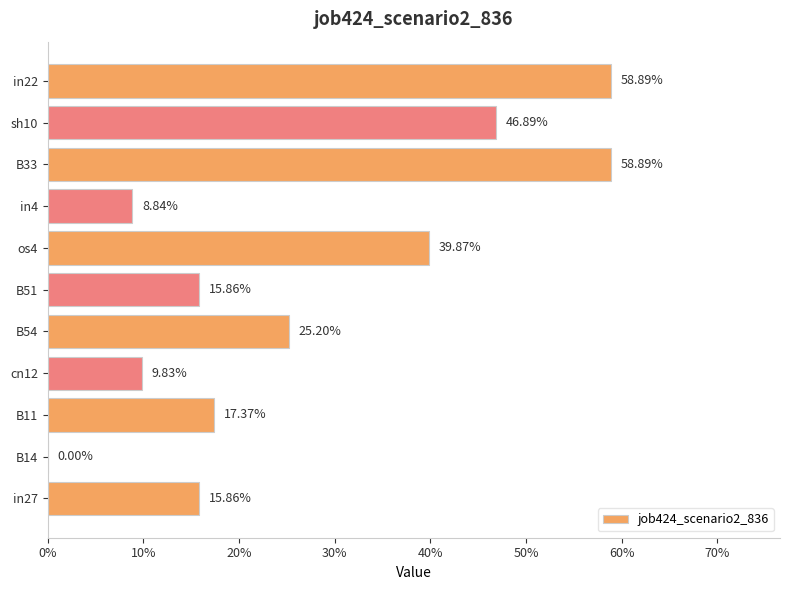

Are the bars horizontal?

Yes